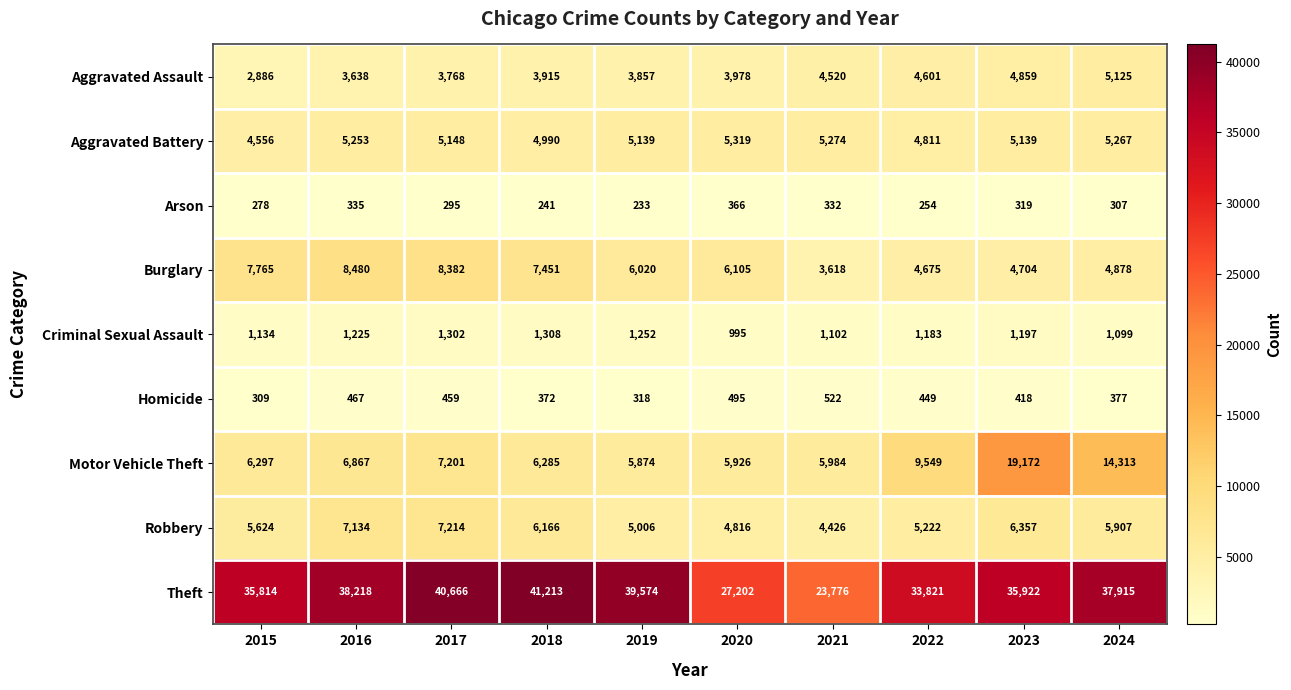

Is it true that Arson equals 366 at 2020?

True